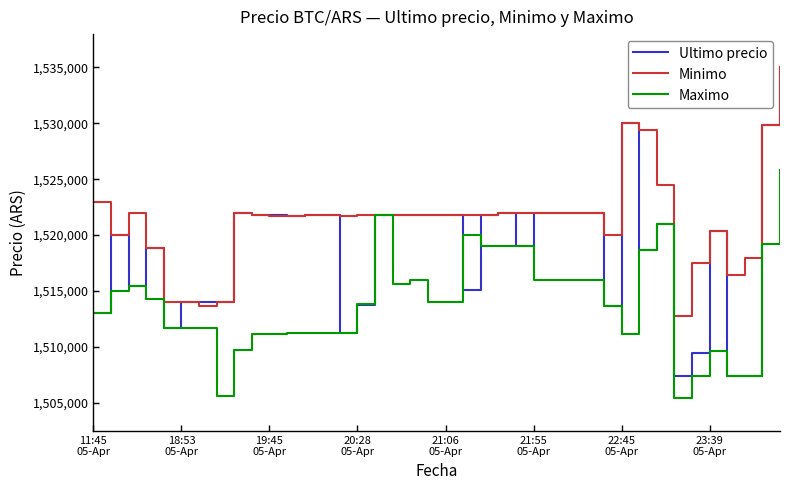

What is the difference between the maximum and second lowest values in the Ultimo precio series?

27615.0